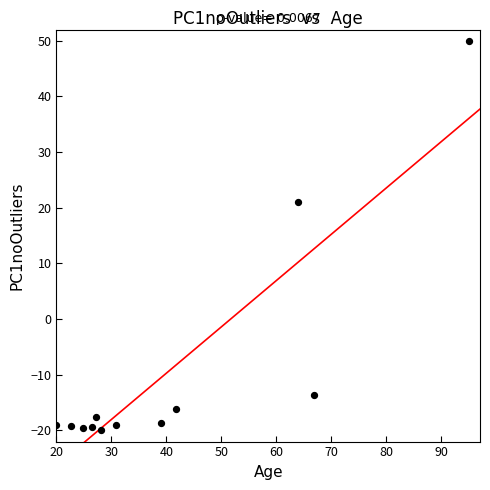

What Y value in the scatter plot is closest to 15?

21.0